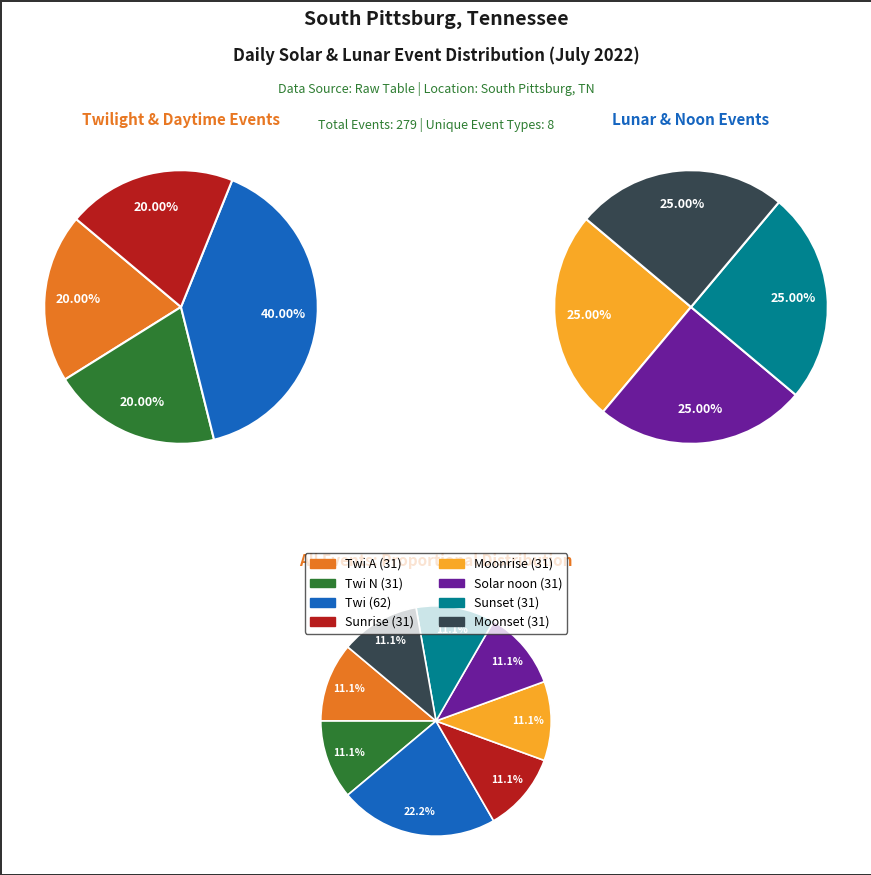

Does any single category account for the majority?

No